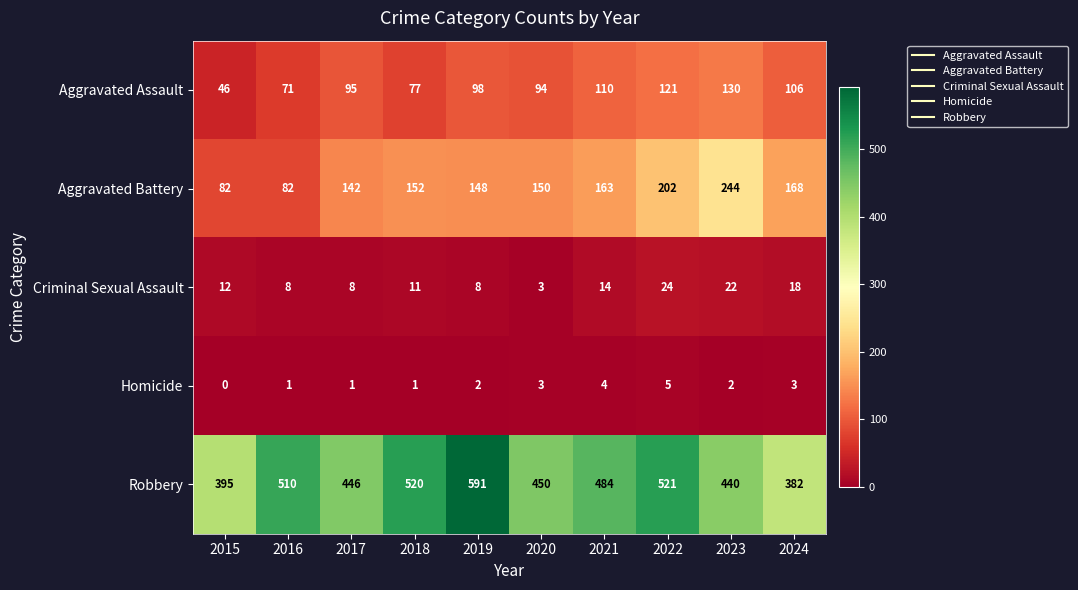

Which category has the lowest value in the Criminal Sexual Assault series?

2020